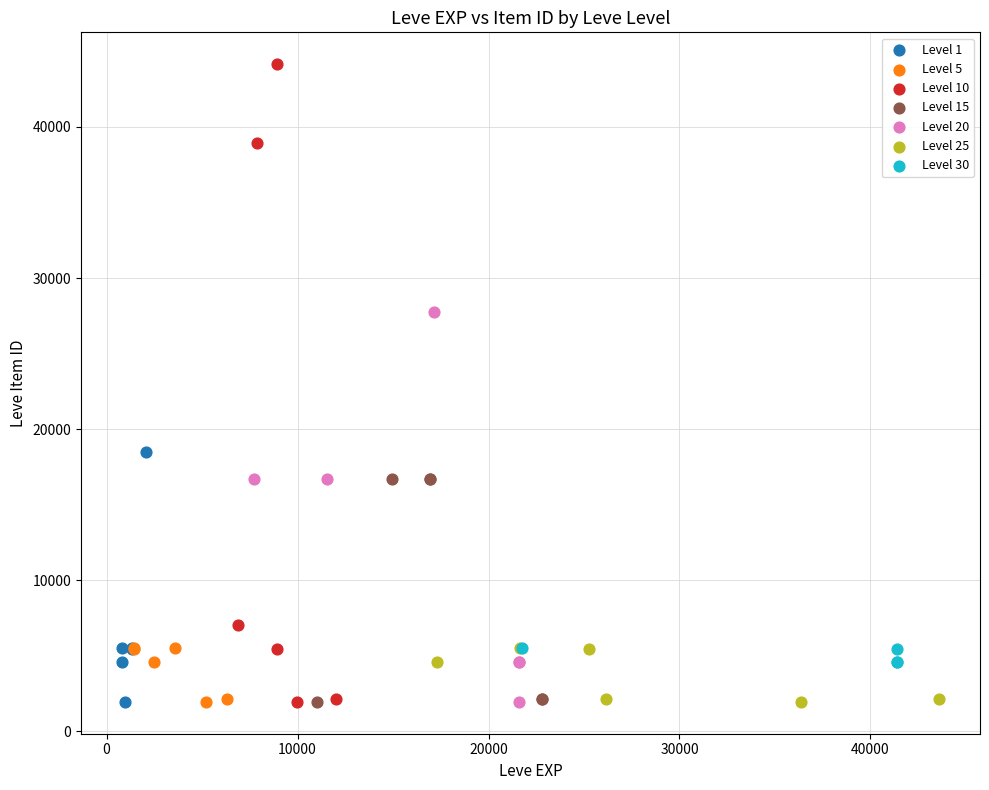

Which series has the largest Y range (max minus min)?

Level 10